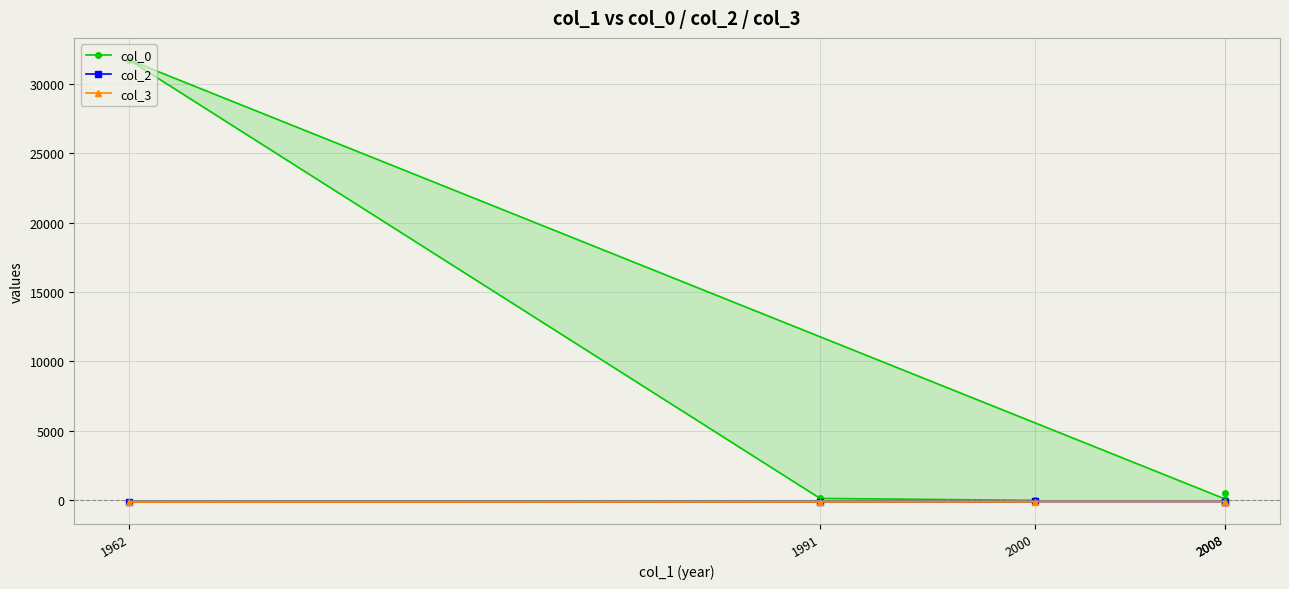

True or false: col_0 has a value of 96.0 at 2008.

True